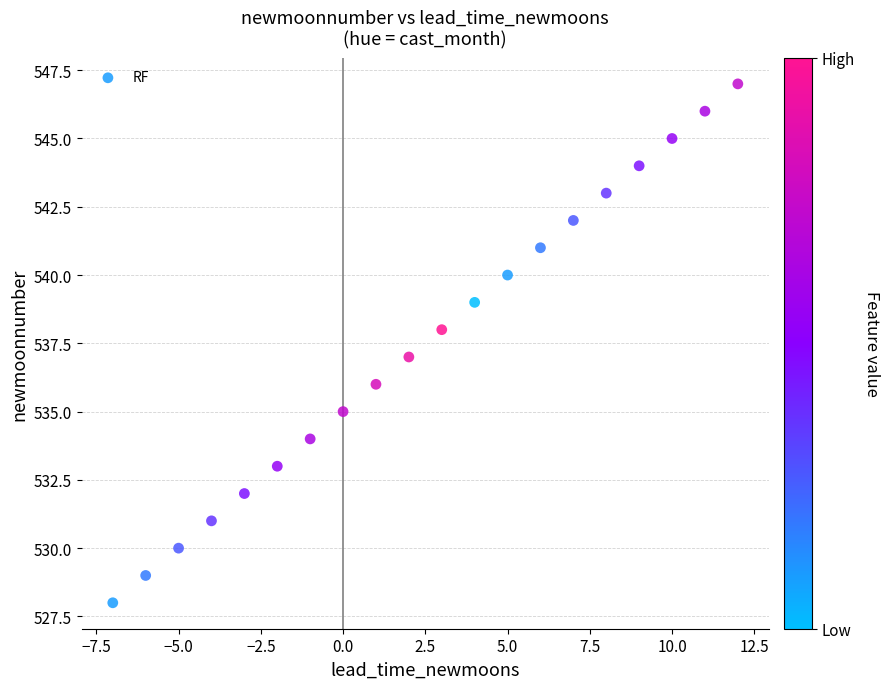

What is the range of Y values (max minus min)?

19